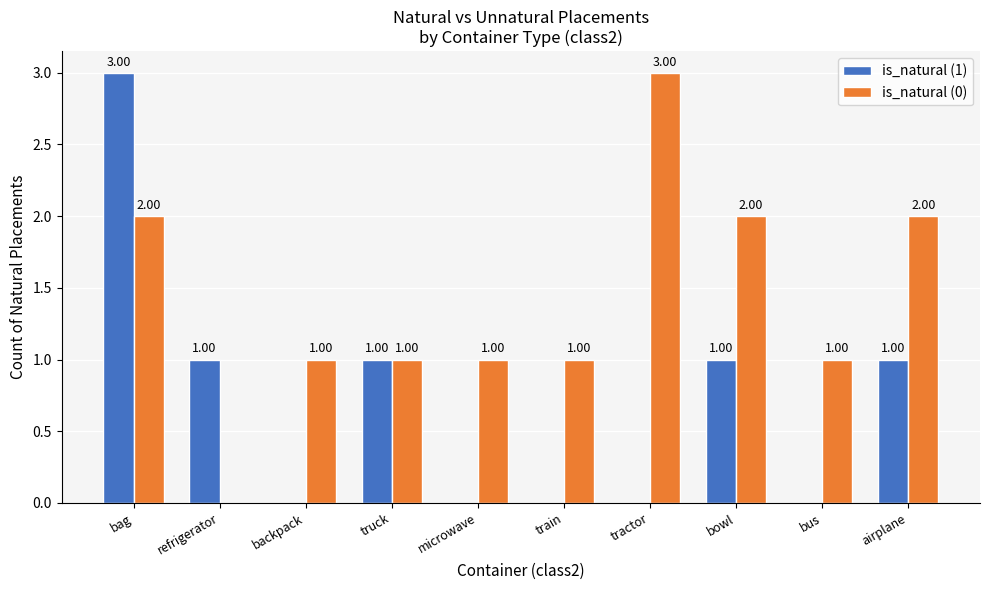

Which series has the largest total across all categories?

is_natural (0)